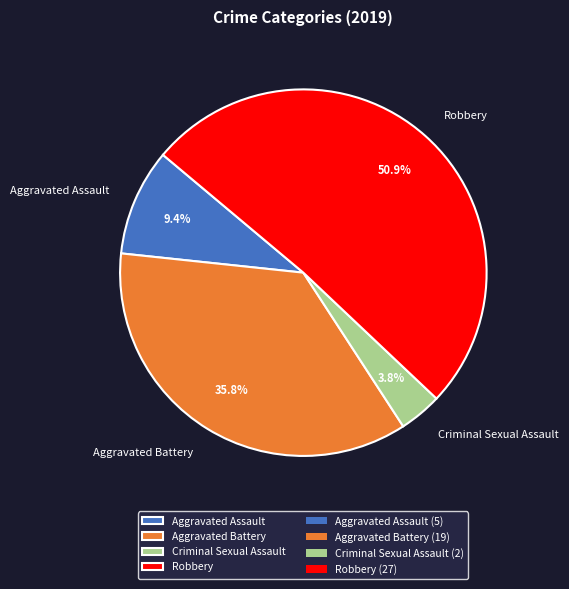

Which category accounts for the majority?

Robbery